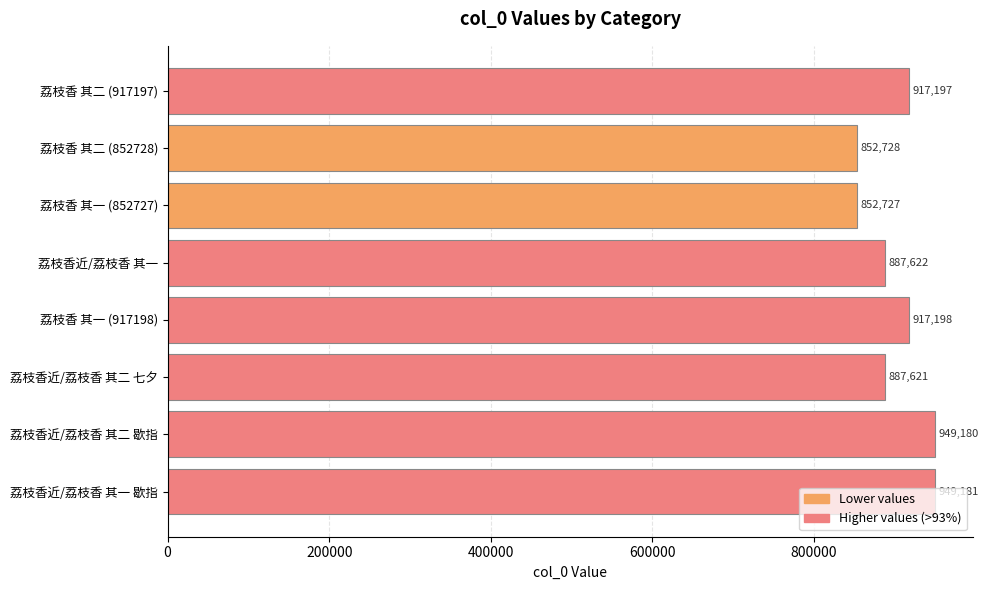

How many bars are there in total?

8